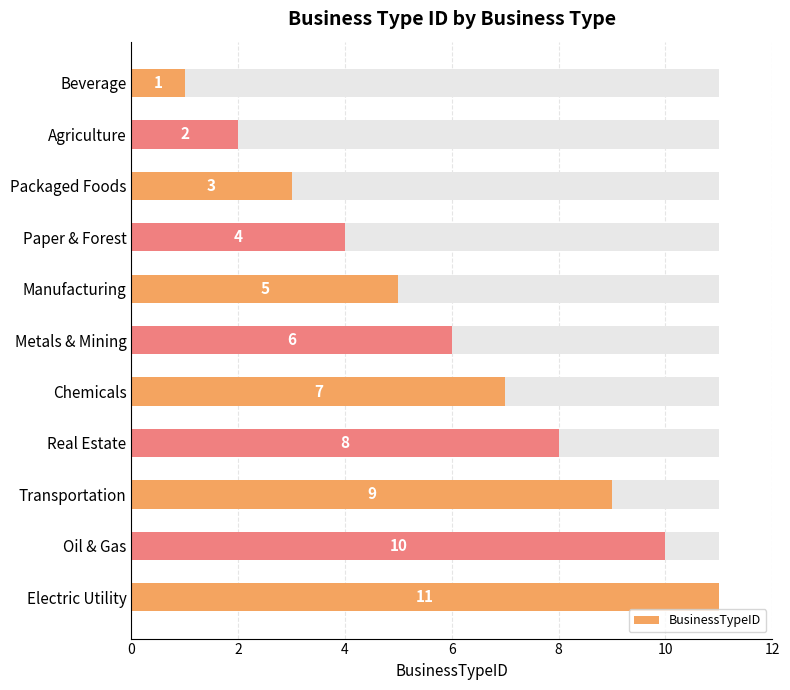

Are the bars horizontal?

Yes